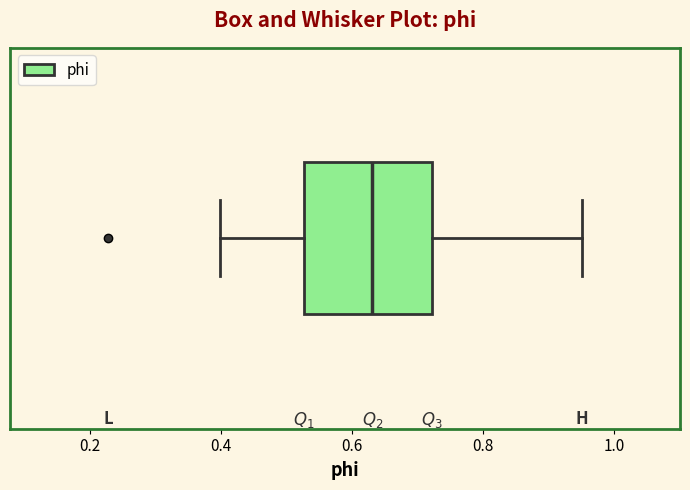

Read this box plot against the x-axis: the position of the median line, the range covered by the box, and the ends of both whiskers. The values are not printed on the chart, so give them approximately, as read against the axis.

median 0.64, box 0.52 to 0.72, whiskers 0.40 to 0.96